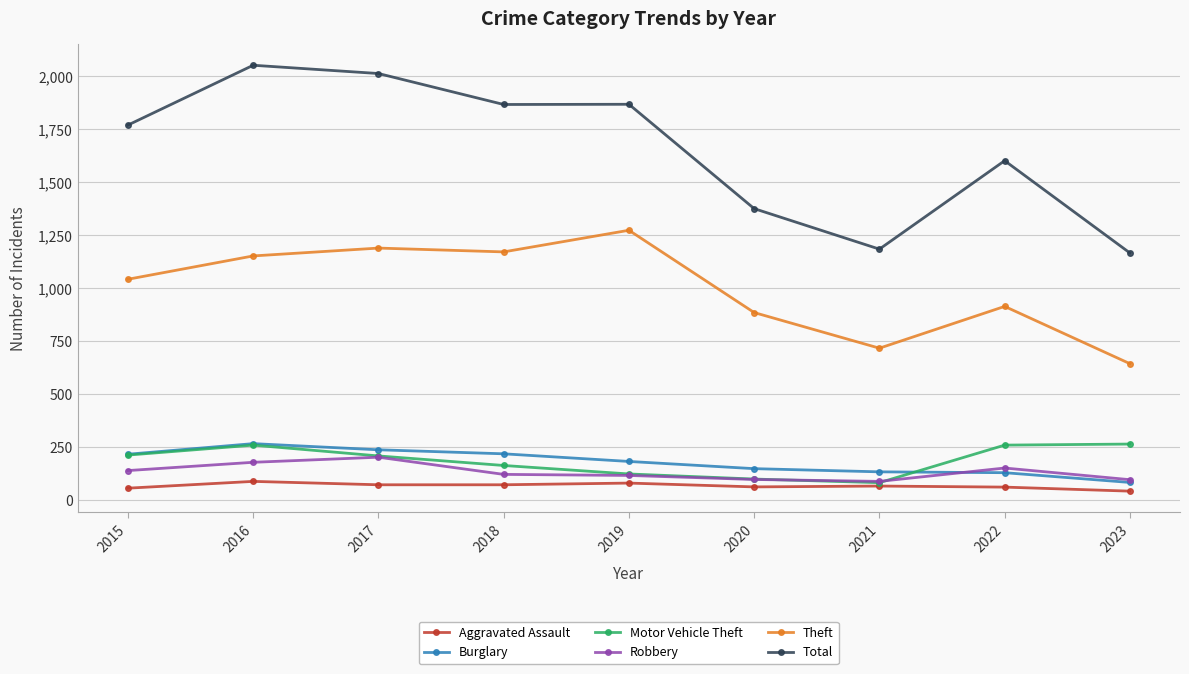

Which series has the largest total across all categories?

Total